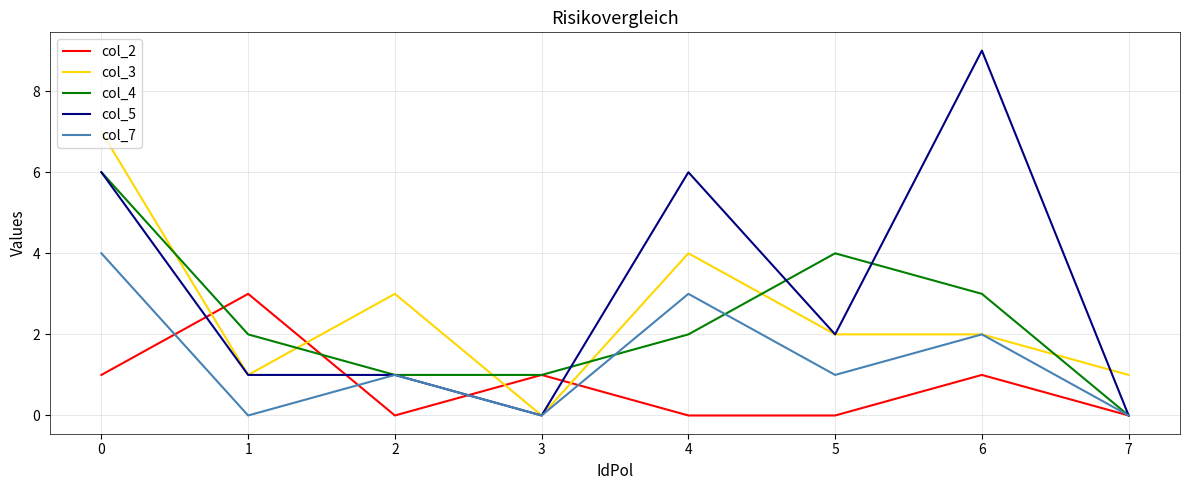

Which series has the largest total across all categories?

col_5